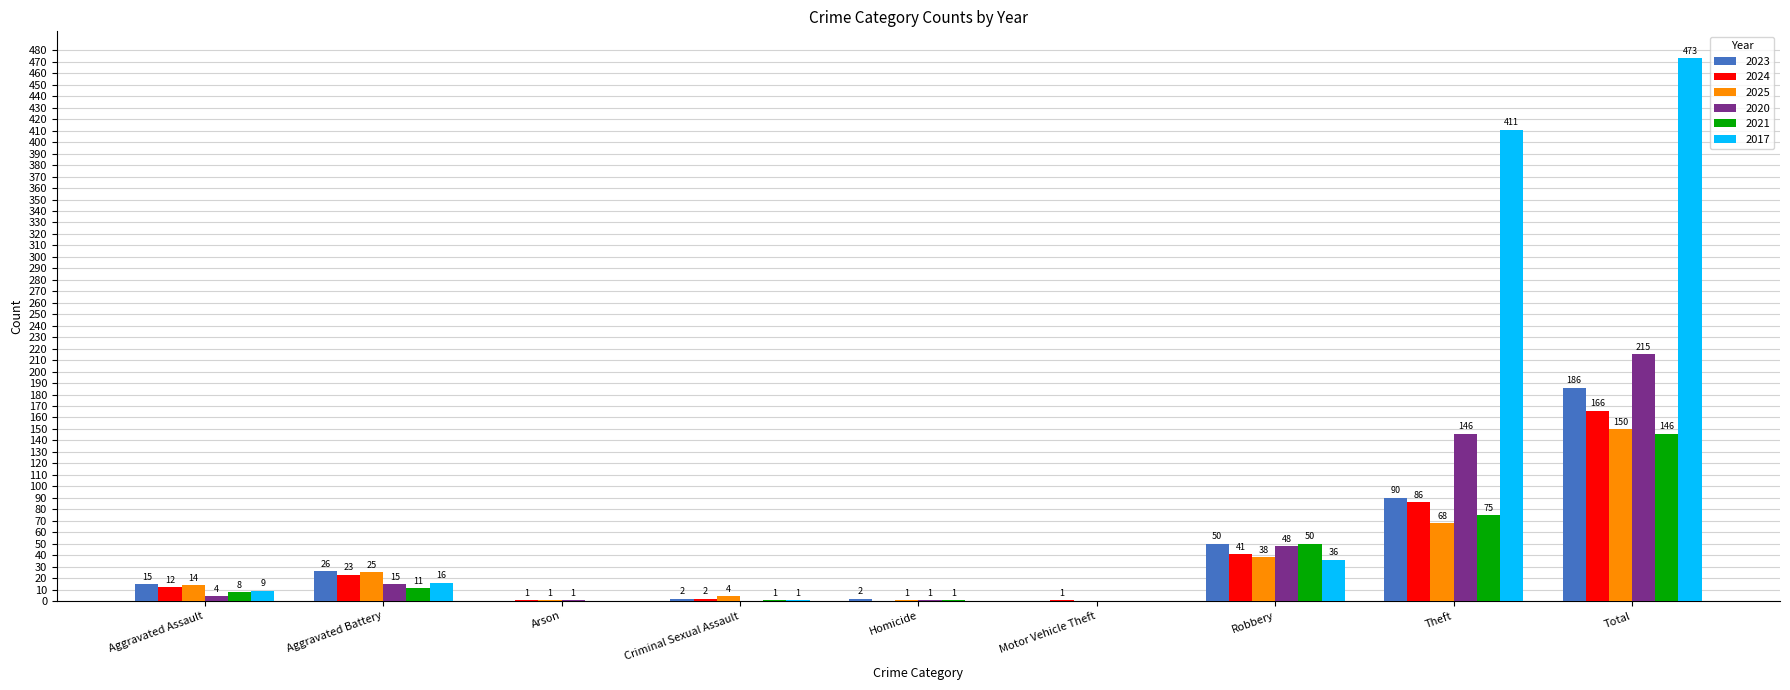

Is it true that 2023 equals 2 at Criminal Sexual Assault?

True